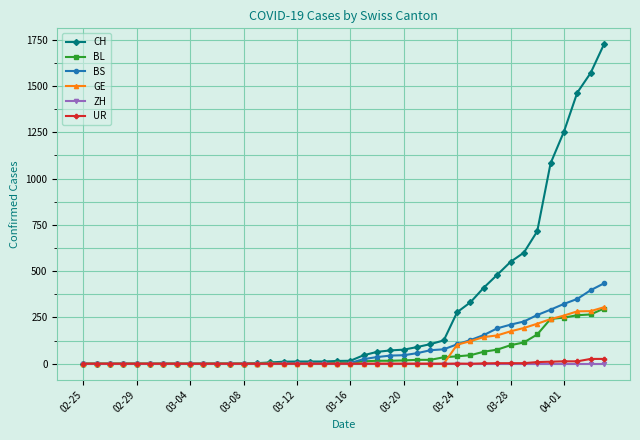

True or false: UR has more than 0 points higher than both neighbors.

True